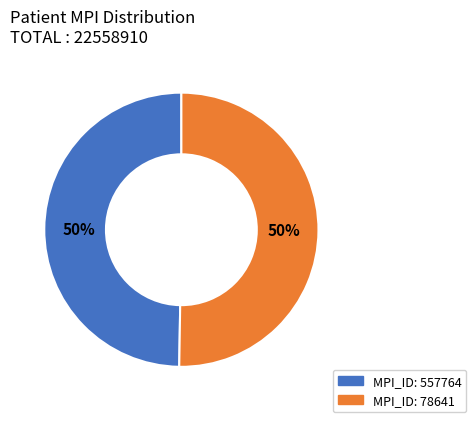

To the nearest percent, what is the average slice percentage?

50%